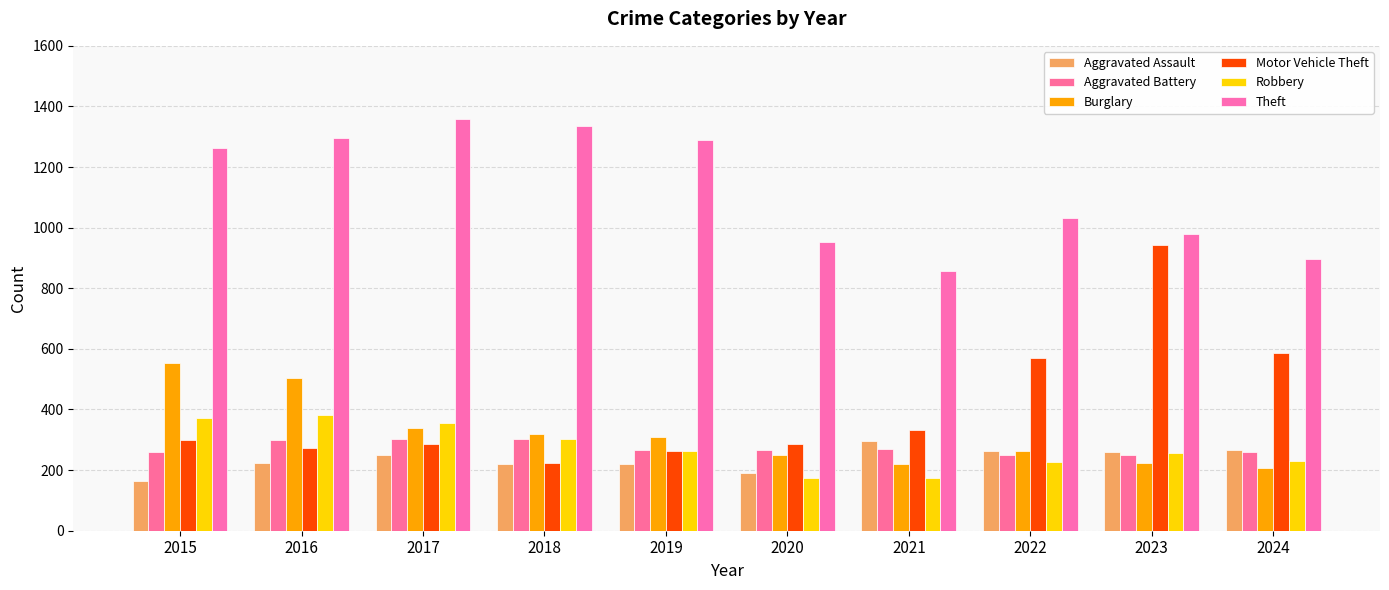

The Theft series shows 980 at 2023. True or false?

True